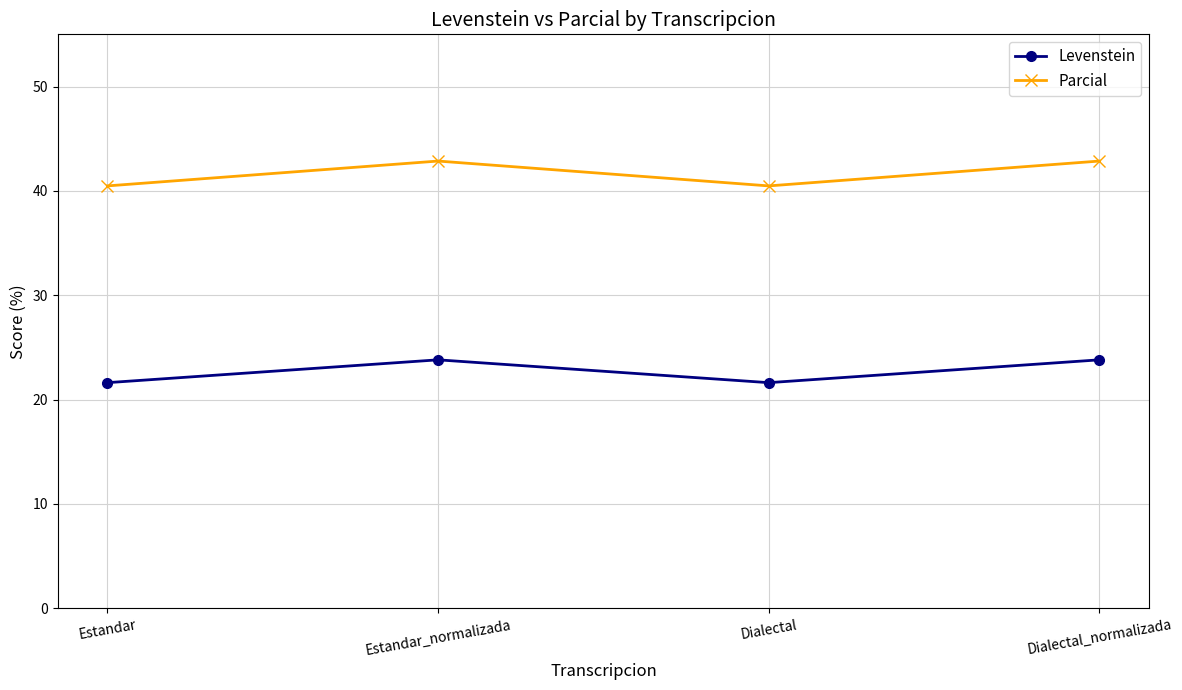

Which series has the largest total across all categories?

Parcial